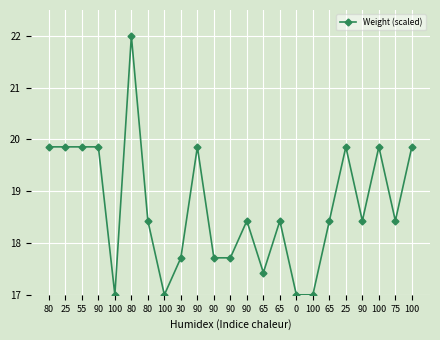

How many values exceed 18?

15